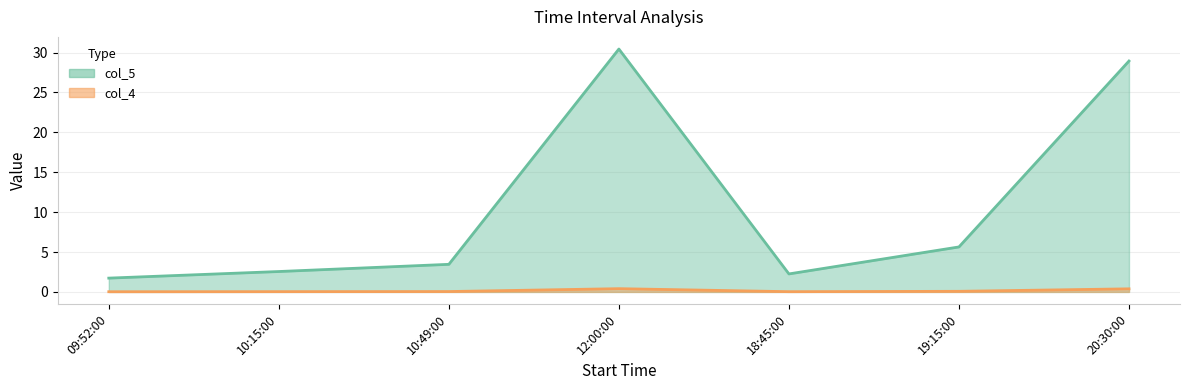

At which label does col_4 reach its peak?

12:00:00